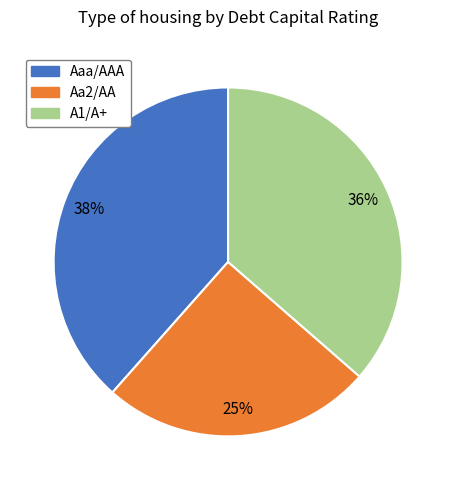

To the nearest percent, what is the combined percentage of A1/A+ and Aa2/AA?

62%